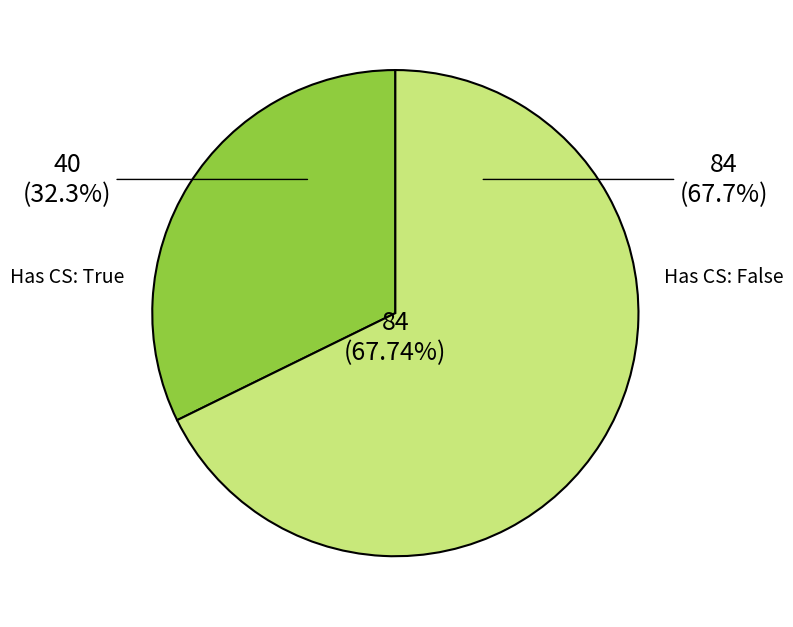

How many segments does this pie chart have?

2